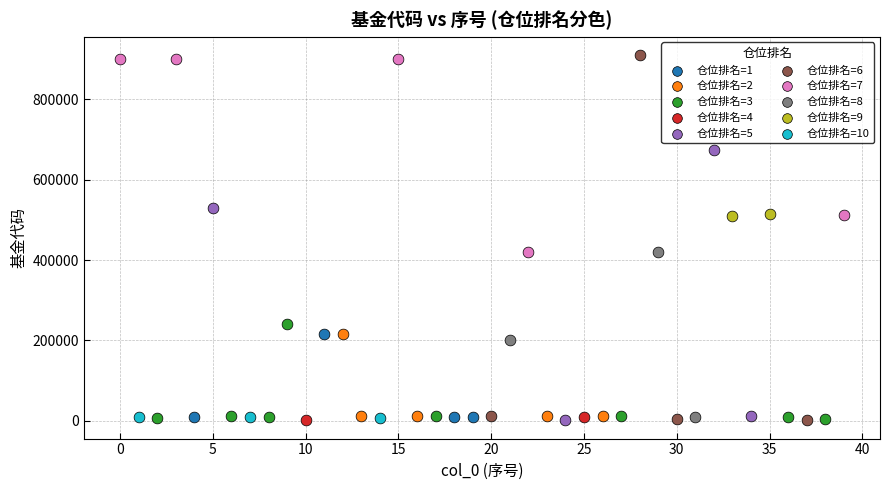

What are all the series names shown in the legend?

仓位排名=1, 仓位排名=2, 仓位排名=3, 仓位排名=4, 仓位排名=5, 仓位排名=6, 仓位排名=7, 仓位排名=8, 仓位排名=9, 仓位排名=10